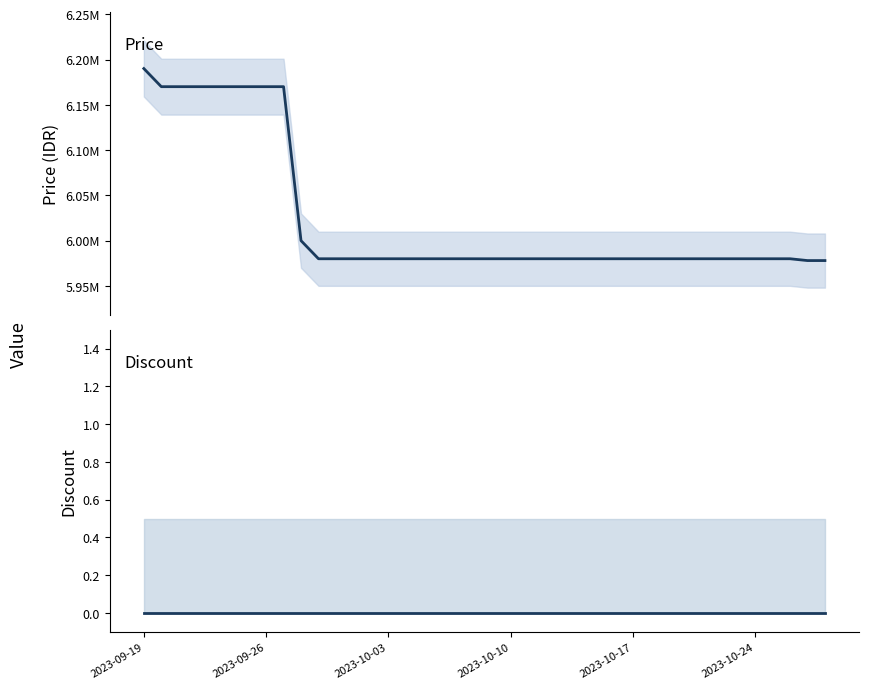

Reading left to right, extract all data points from this chart.

Price: 6190000	6170000	6170000	6170000	6170000	6170000	6170000	6170000	6170000	6000000	5980000	5980000	5980000	5980000	5980000	5980000	5980000	5980000	5980000	5980000	5980000	5980000	5980000	5980000	5980000	5980000	5980000	5980000	5980000	5980000	5980000	5980000	5980000	5980000	5980000	5980000	5980000	5980000	5978000	5978000
Discount: 0	0	0	0	0	0	0	0	0	0	0	0	0	0	0	0	0	0	0	0	0	0	0	0	0	0	0	0	0	0	0	0	0	0	0	0	0	0	0	0